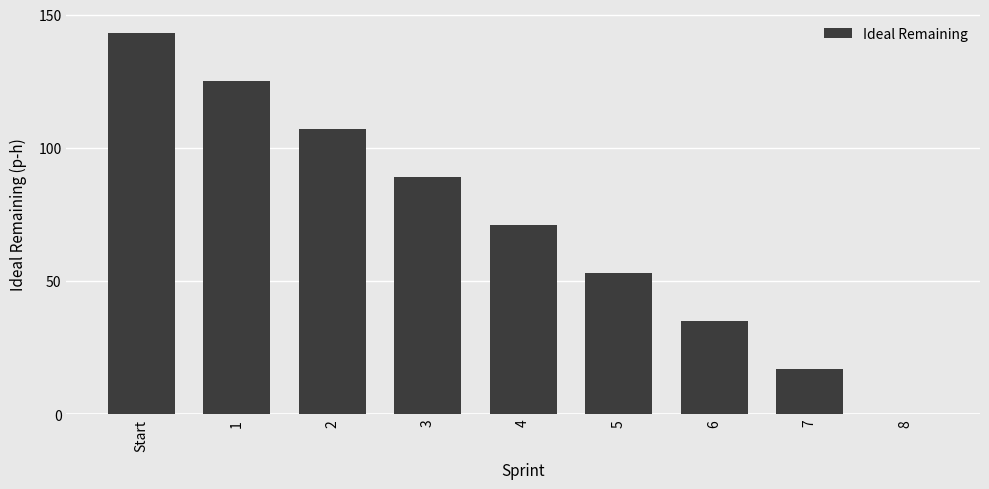

Read the value at 4.

71